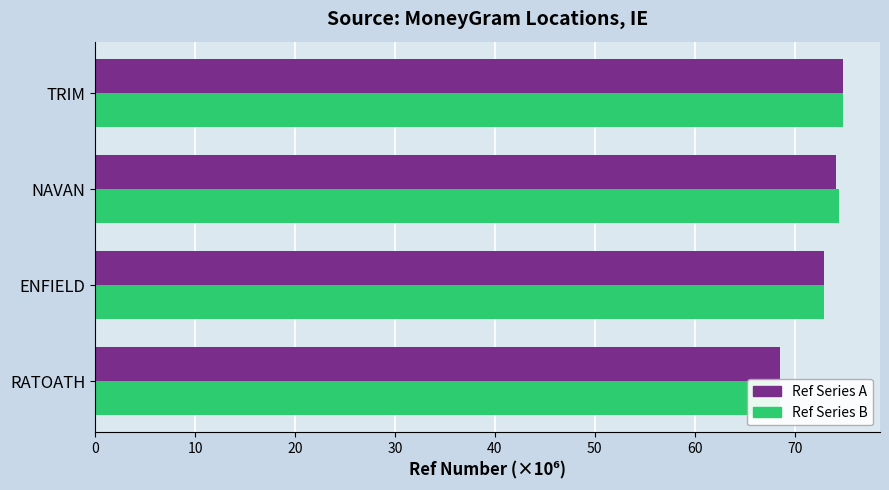

Count the number of data series in this chart.

2